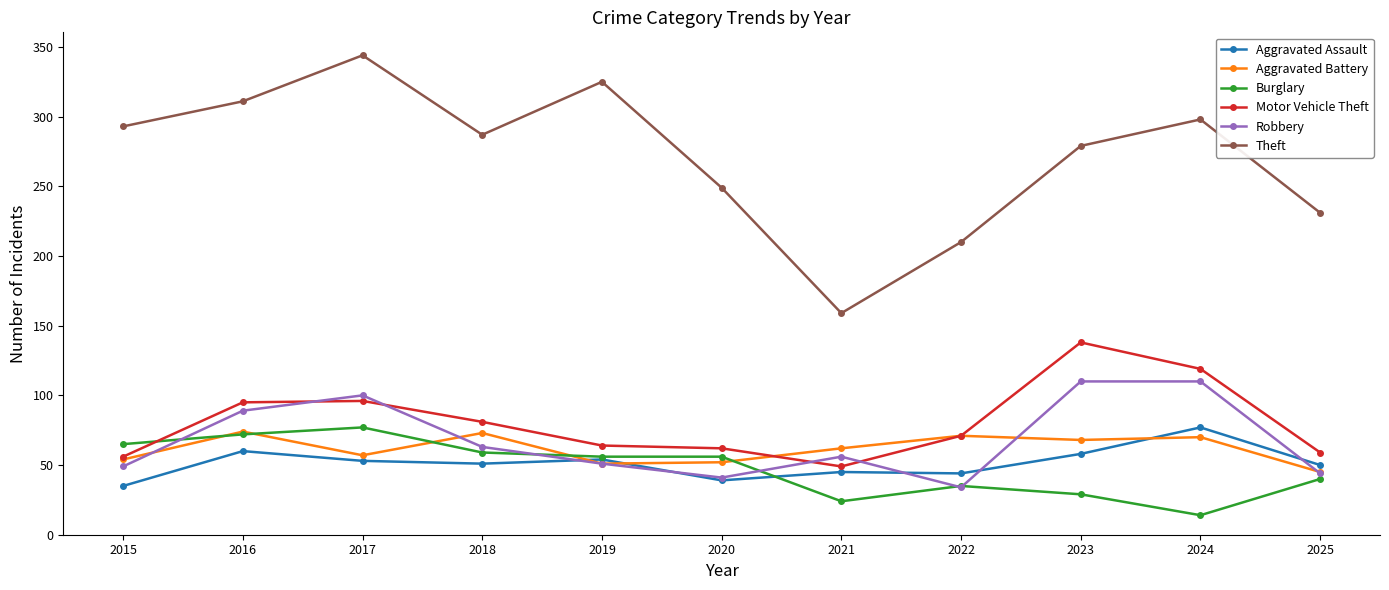

At how many categories does at least one series exceed 237?

8